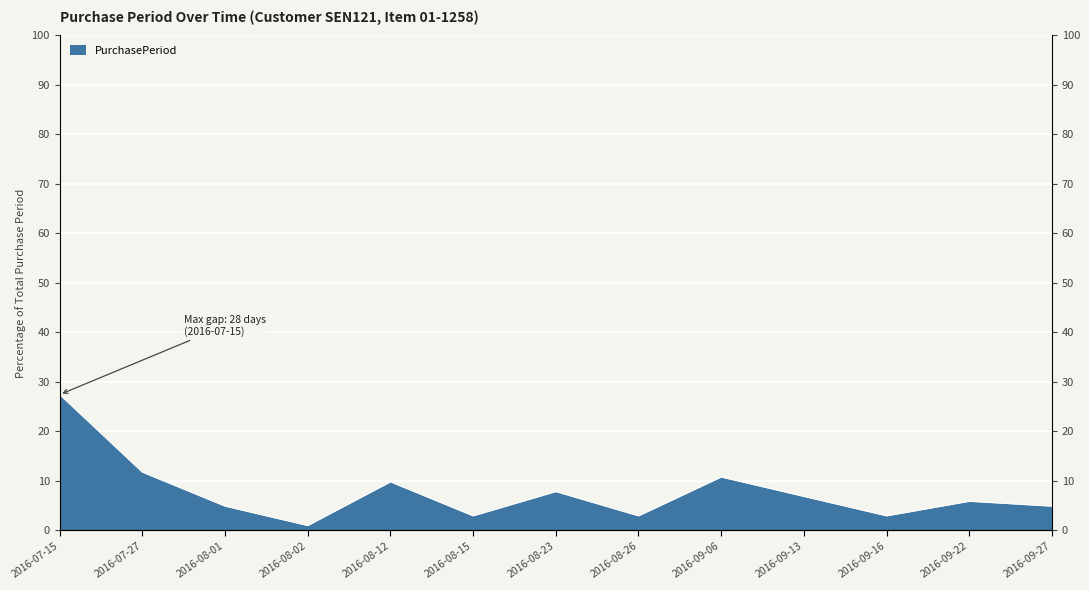

What is the label of the 12th point from the left?

2016-09-22